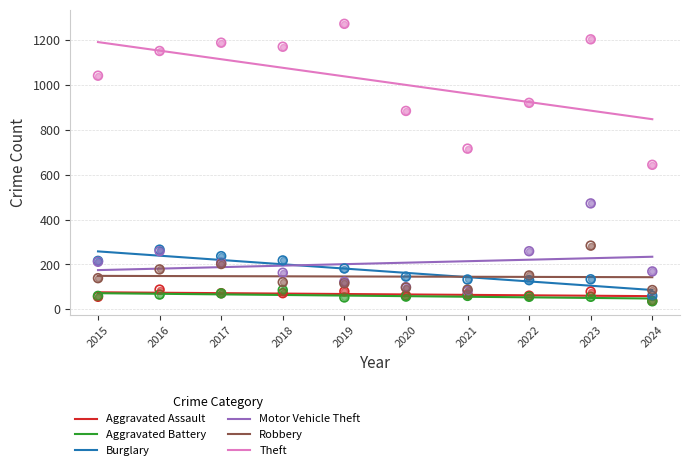

Which series has the largest total across all categories?

Theft